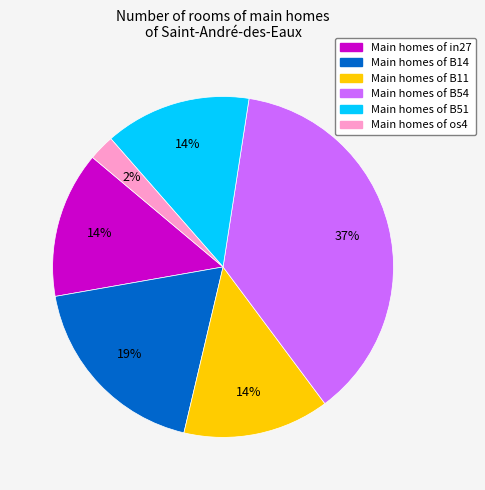

To the nearest percent, what is the difference between the largest and smallest slice percentages?

35%